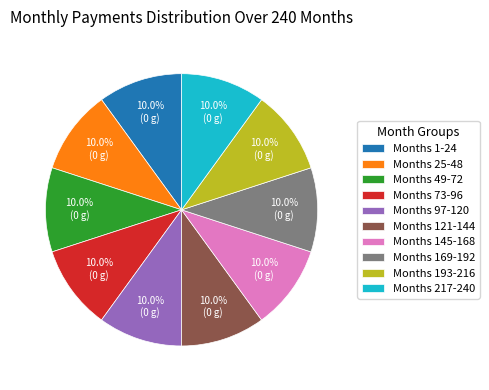

What is the ratio of the value at Months 145-168 to the value at Months 73-96?

1.0